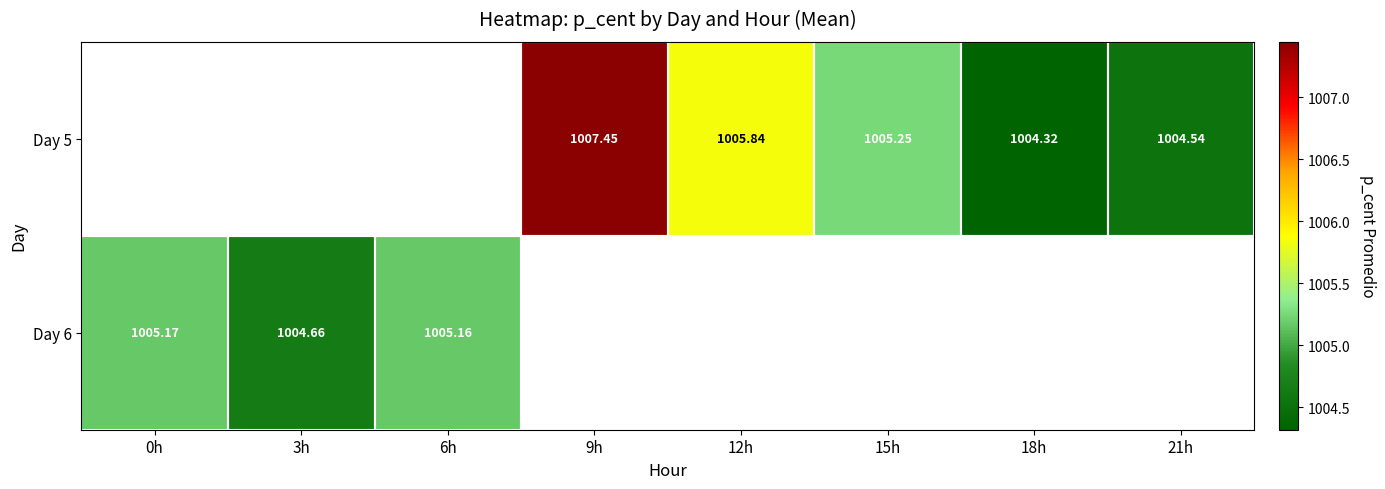

The Day 5 series shows 475.2 at 18h. True or false?

False